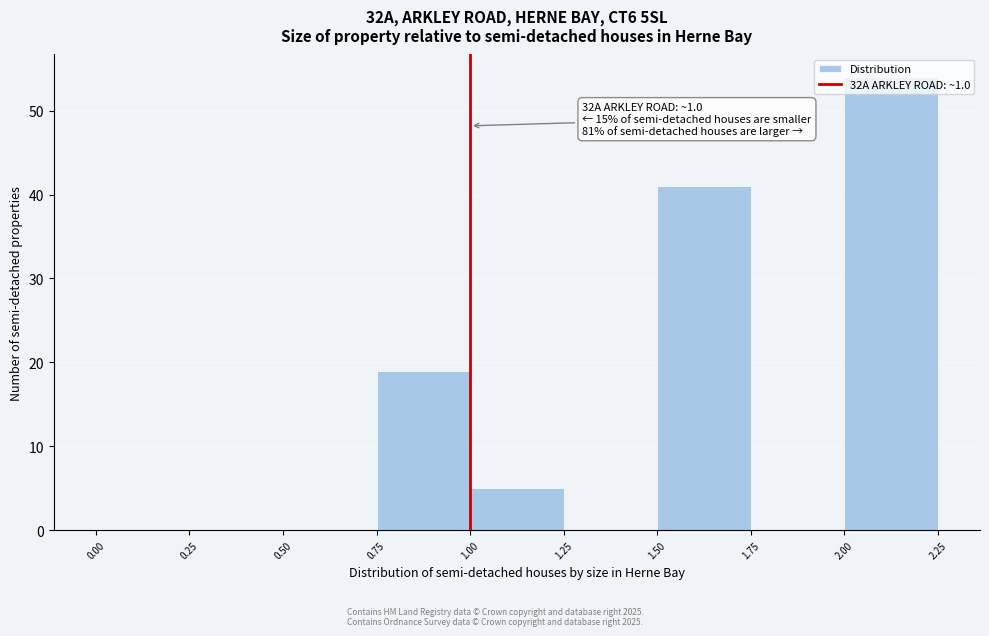

Which range on the x-axis has the tallest bar?

2.00 to 2.25